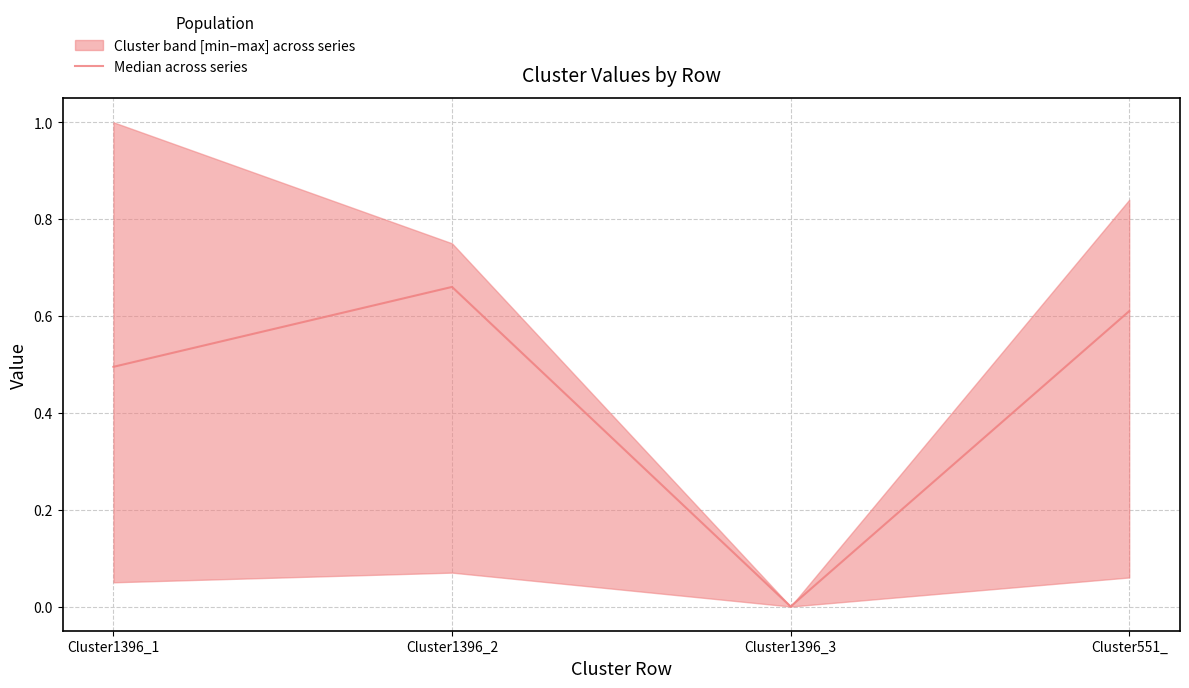

What is the label of the 1st point from the right?

Cluster551_